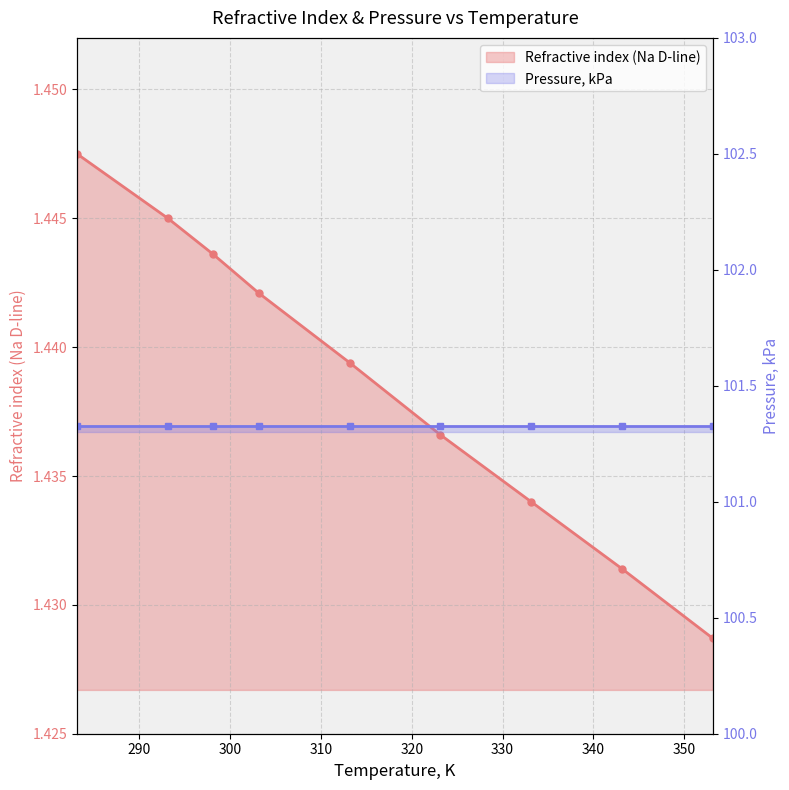

Count the values in the range 1 to 2.

9